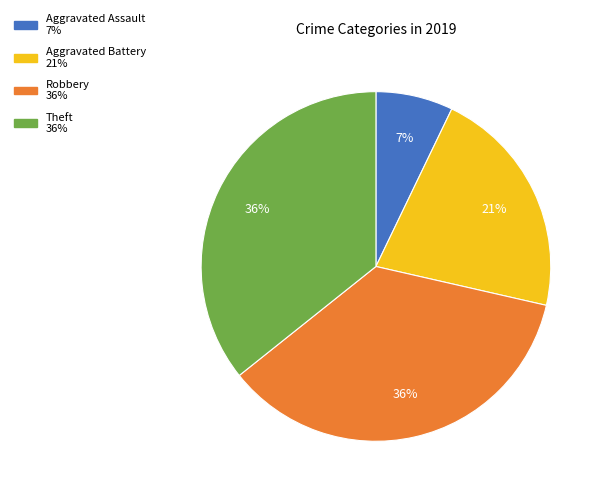

Does any single category account for the majority?

No